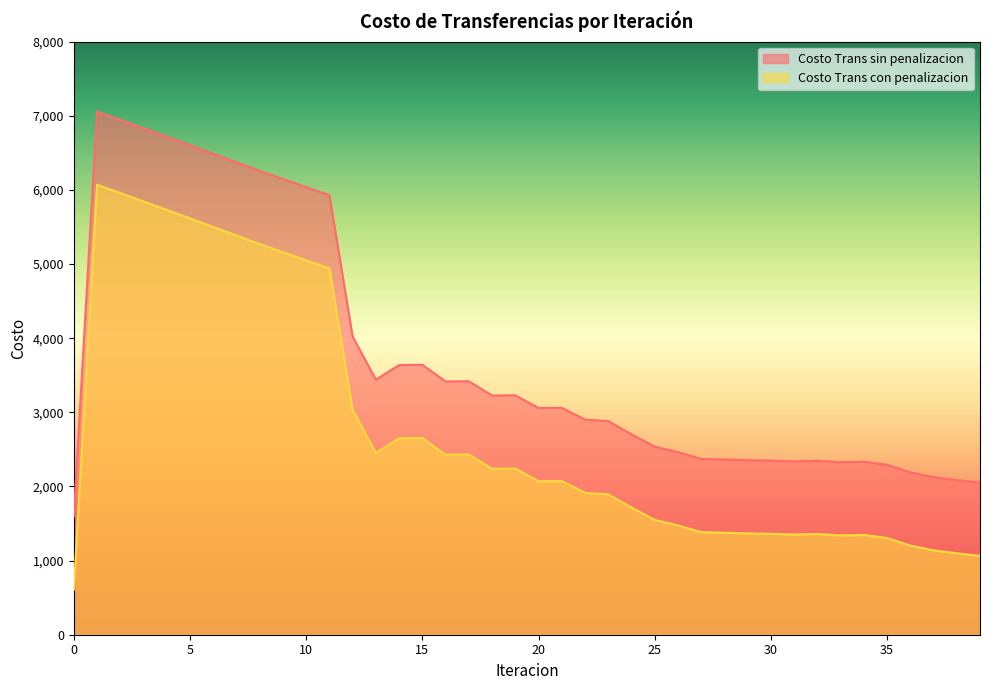

Which has a higher value, 30 or 24?

24